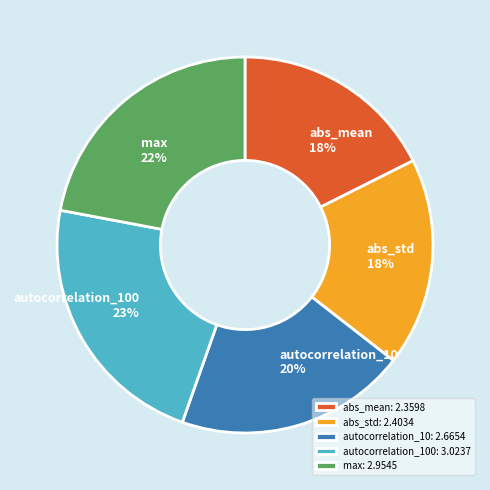

How many slices are in this pie chart?

5